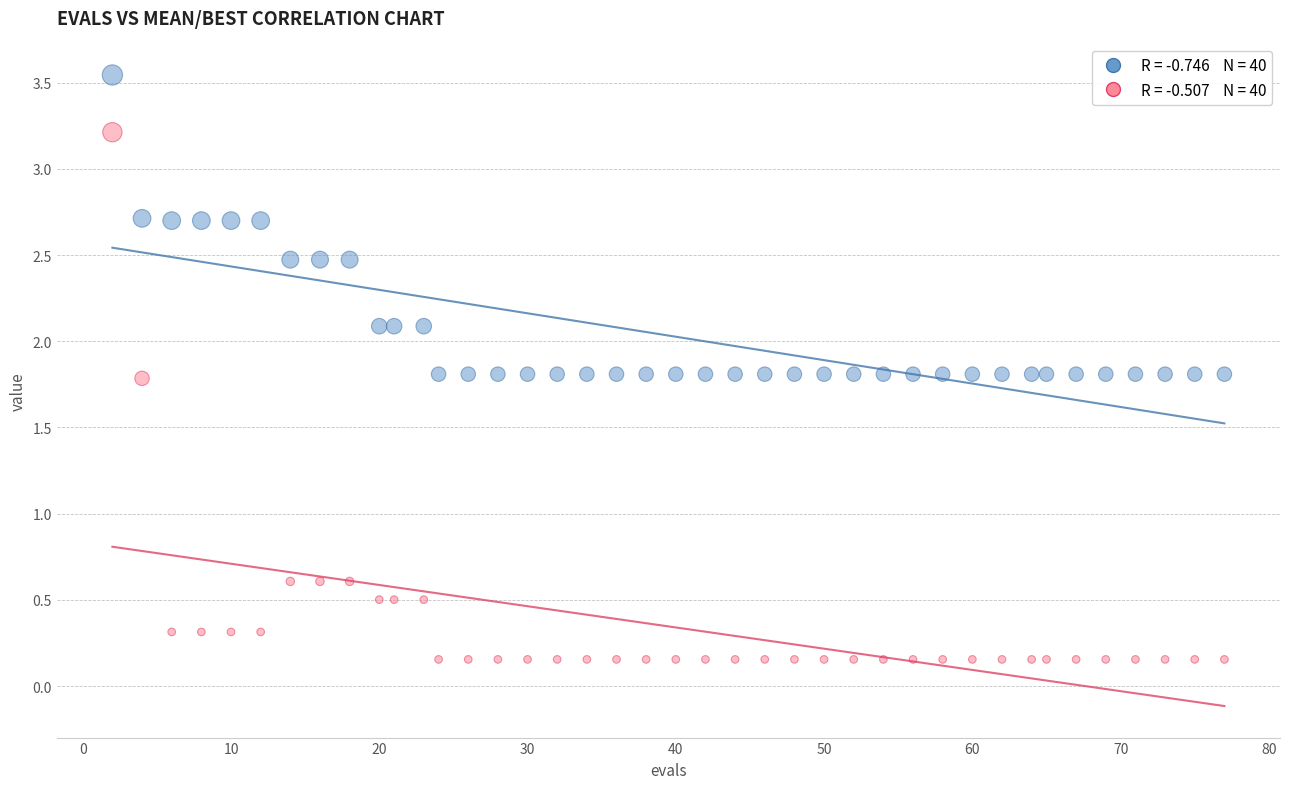

Across all data points, what is the range of Y values (max minus min)?

3.4